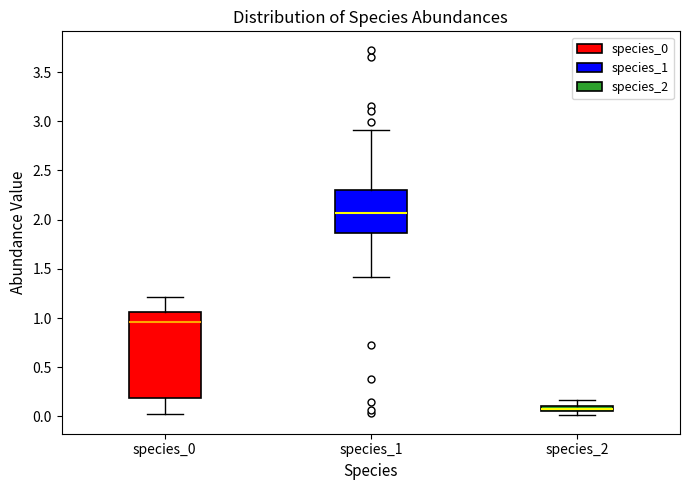

Where does the upper whisker of the box for species_1 end on the y-axis? The values are not printed on the chart, so give them approximately, as read against the axis.

2.90